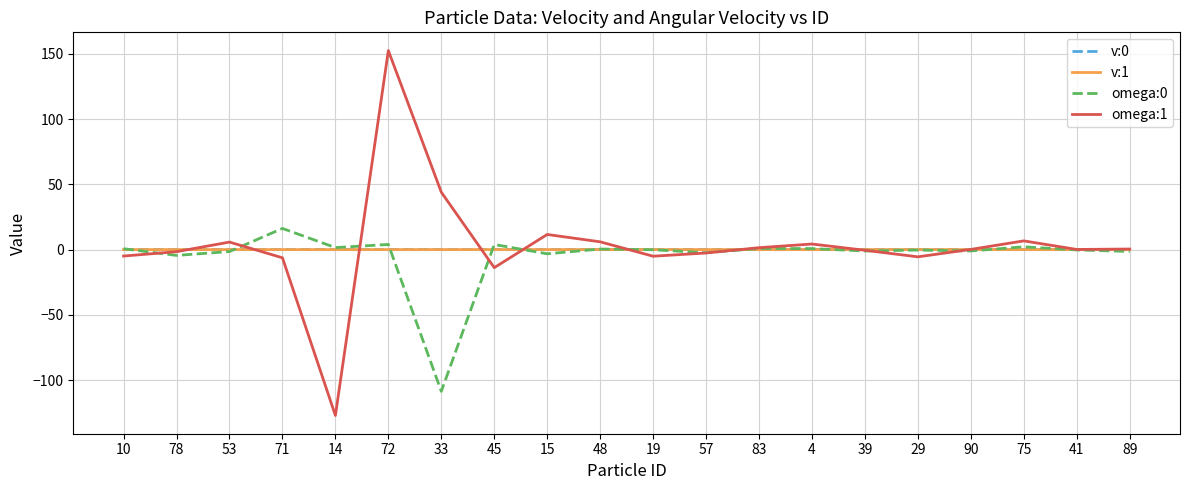

Which series has the largest range (max minus min)?

omega:1